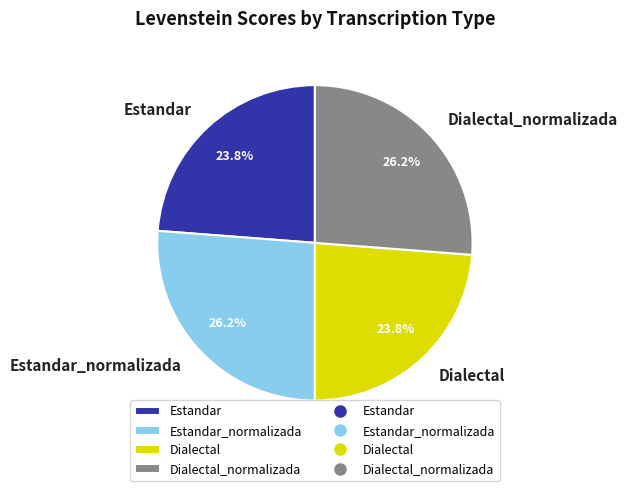

How many slices are in this pie chart?

4